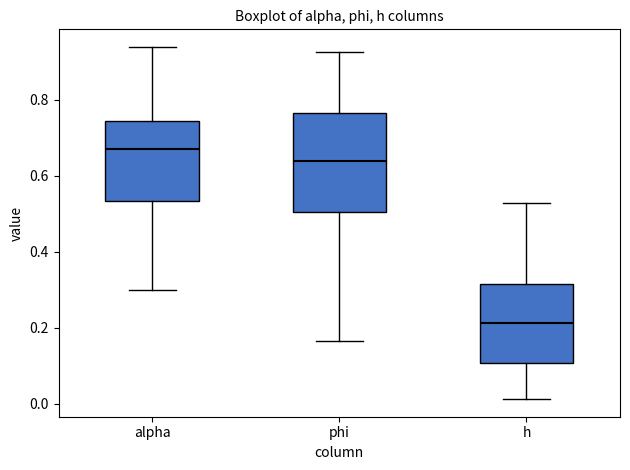

Comparing the boxes themselves (not the whiskers), which one is the tallest?

phi